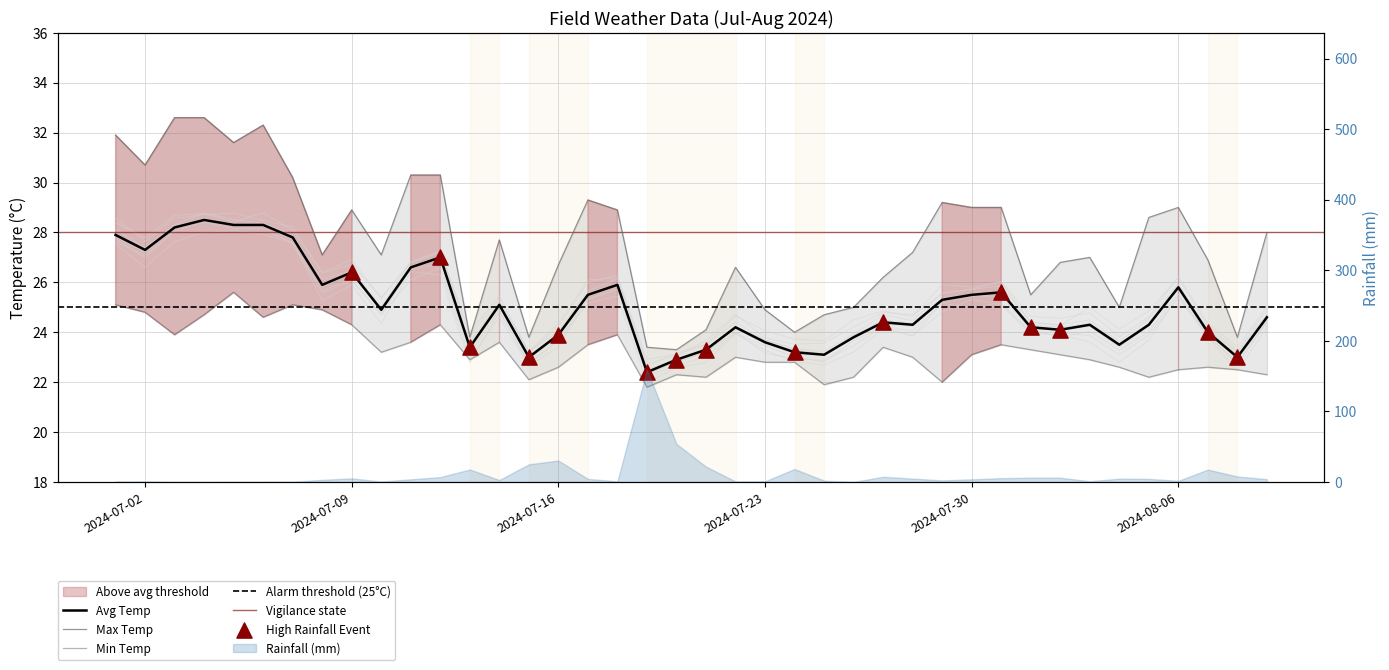

Which series has the widest spread of Y values?

max_temp_c